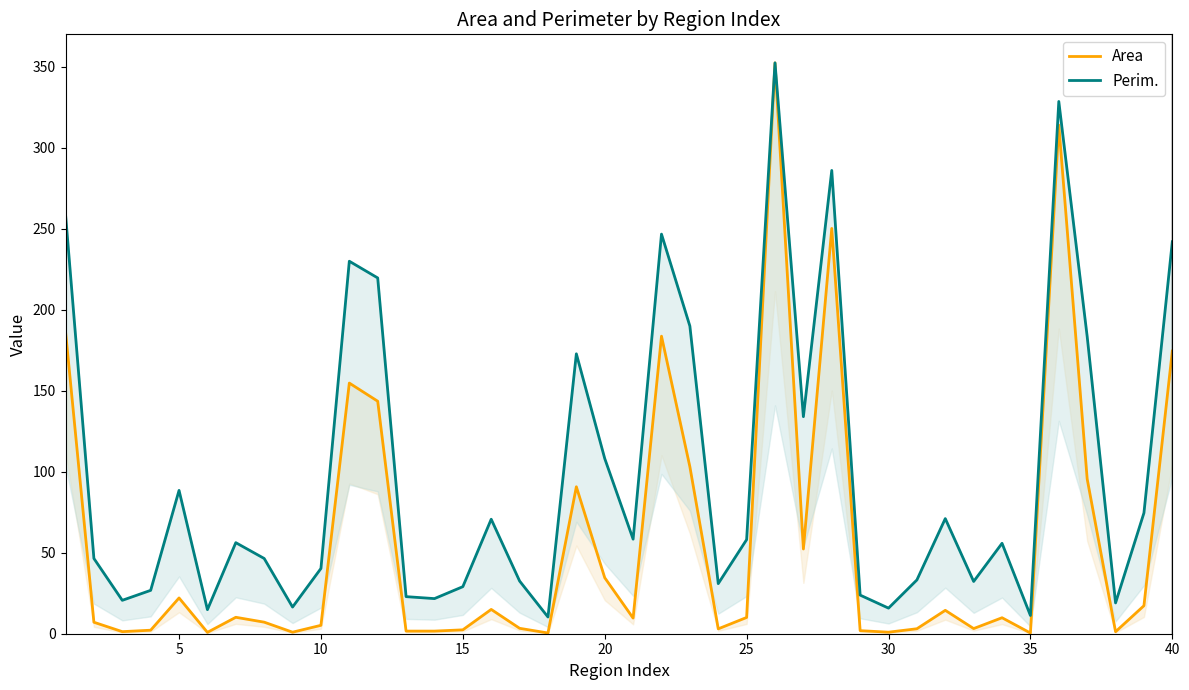

Rank the series by their average value, from lowest to highest.

Area, Perim.